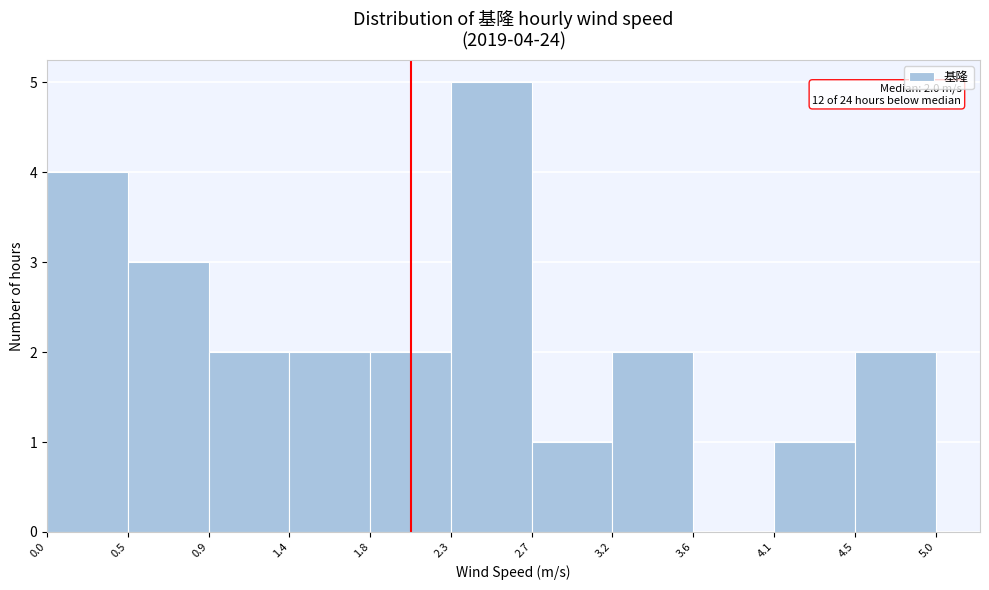

Which range on the x-axis has the tallest bar?

2.3 to 2.7